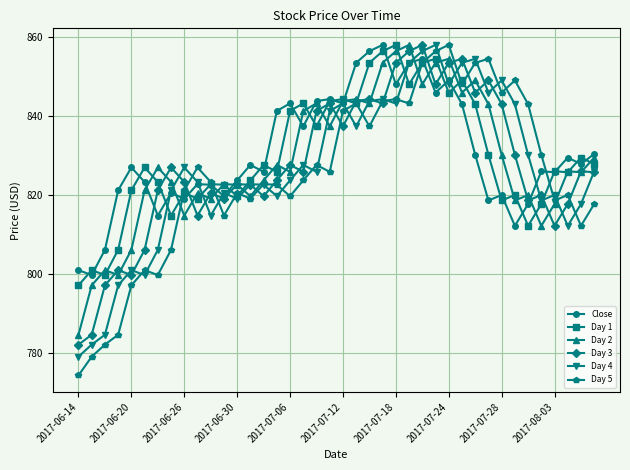

True or false: Close has more than 0 interior local peaks.

True